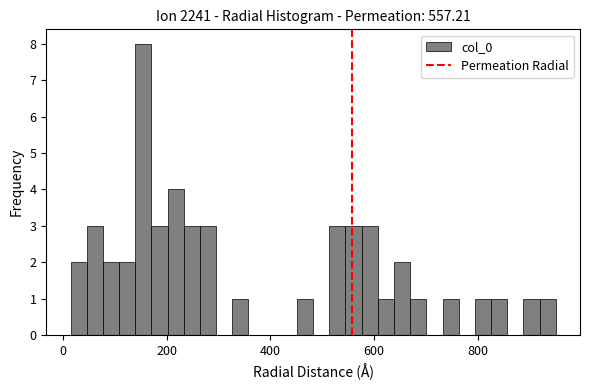

Around what value on the x-axis is the tallest bar? Give the approximate position of its centre, as read against the axis.

160